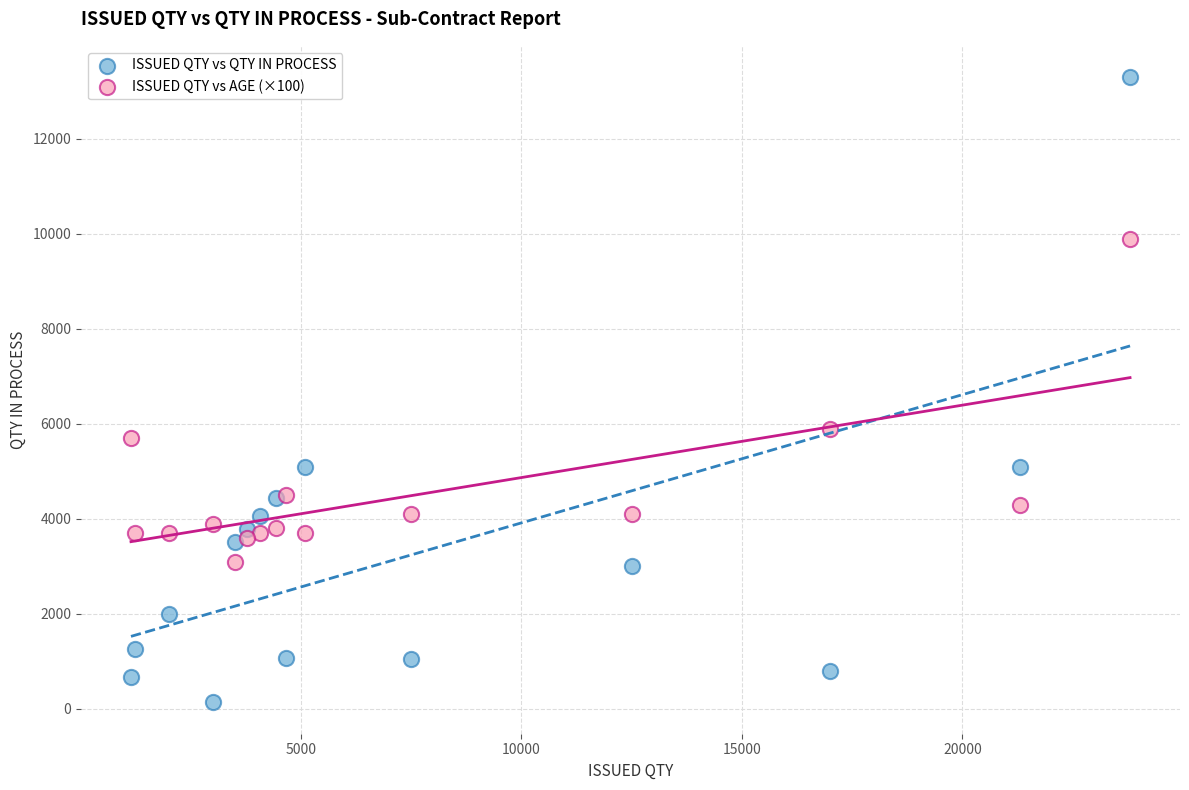

Which series contains the lowest Y value?

ISSUED QTY vs QTY IN PROCESS